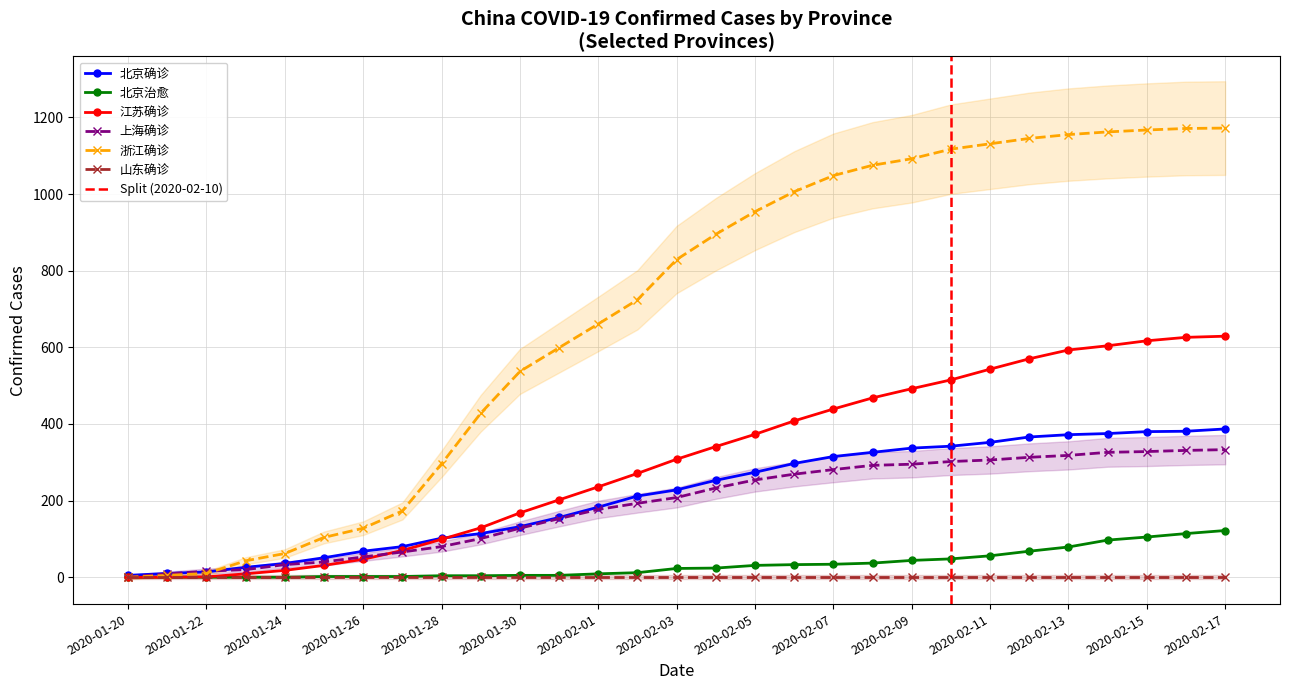

What is the minimum value for 北京确诊?

5